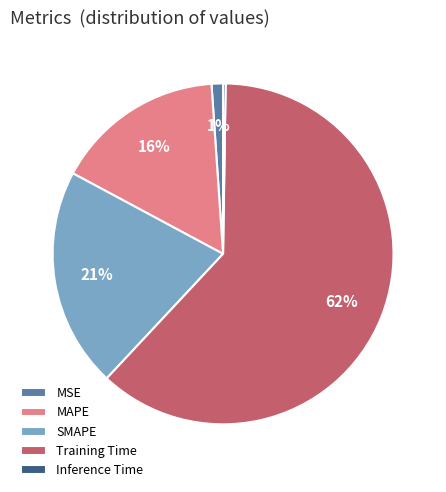

The SMAPE slice represents 14% of the pie. True or false?

False